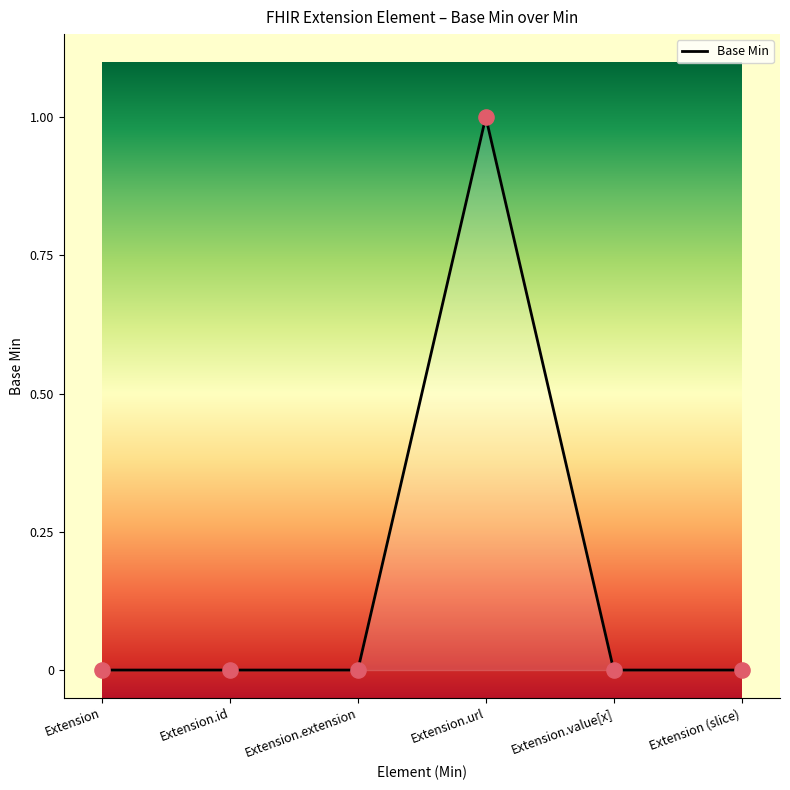

What is the change in value from Extension.url to Extension.value[x]?

-1